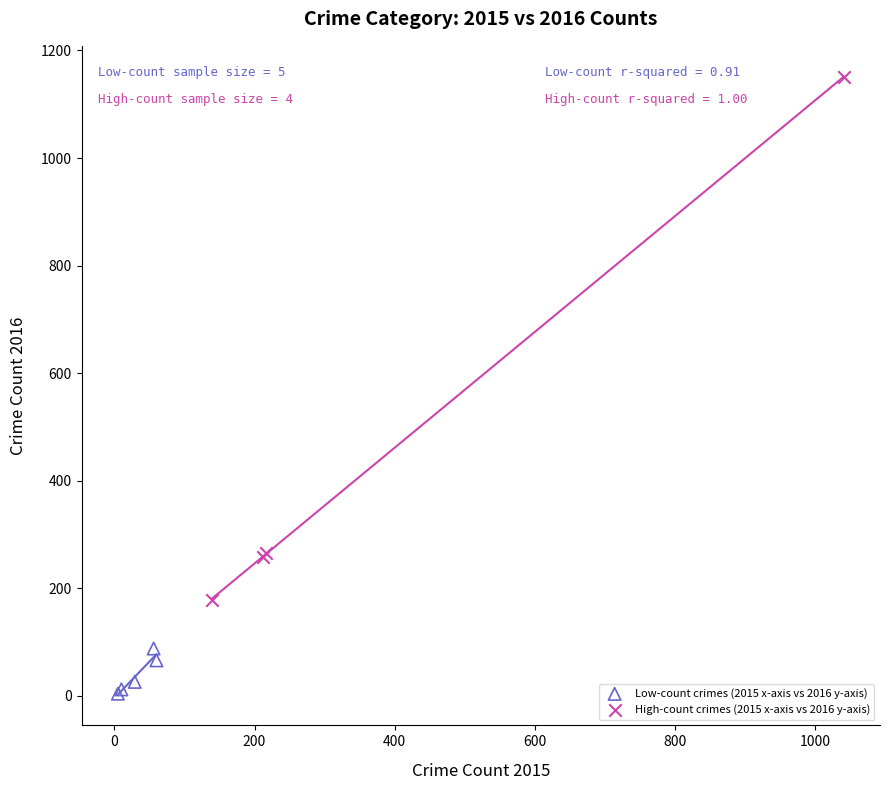

Which series contains the lowest Y value?

Low-count crimes (2015 x-axis vs 2016 y-axis)